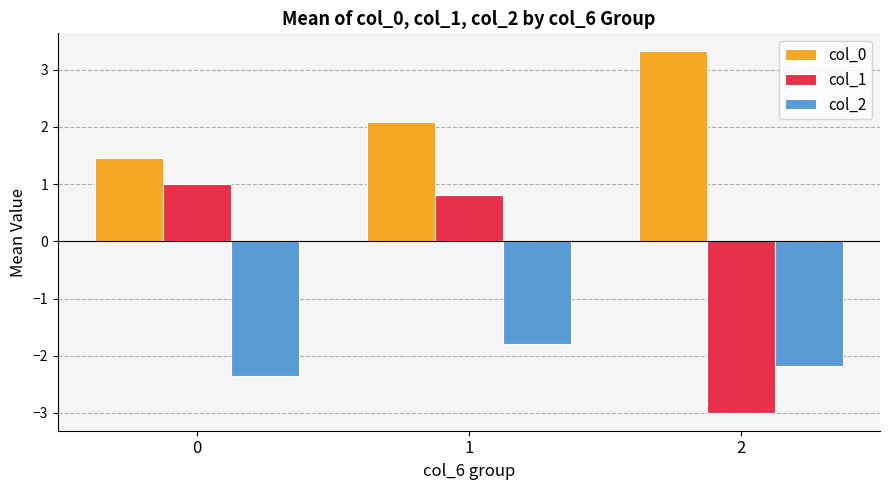

True or false: col_2 has a value of -1.3 at 1.

False